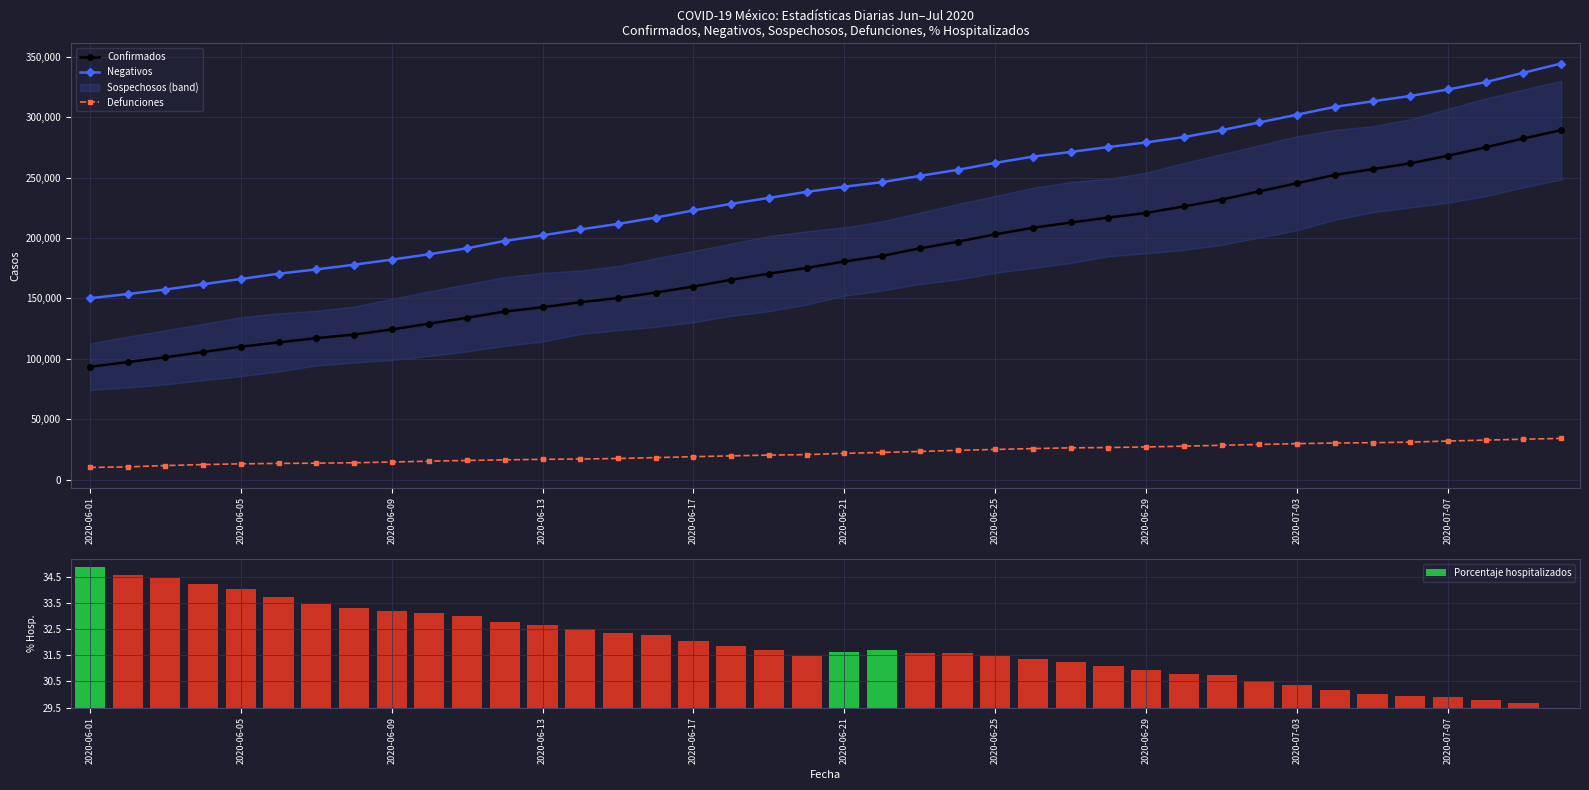

True or false: Porcentaje hospitalizados has a value of 0.7 at 33.

True